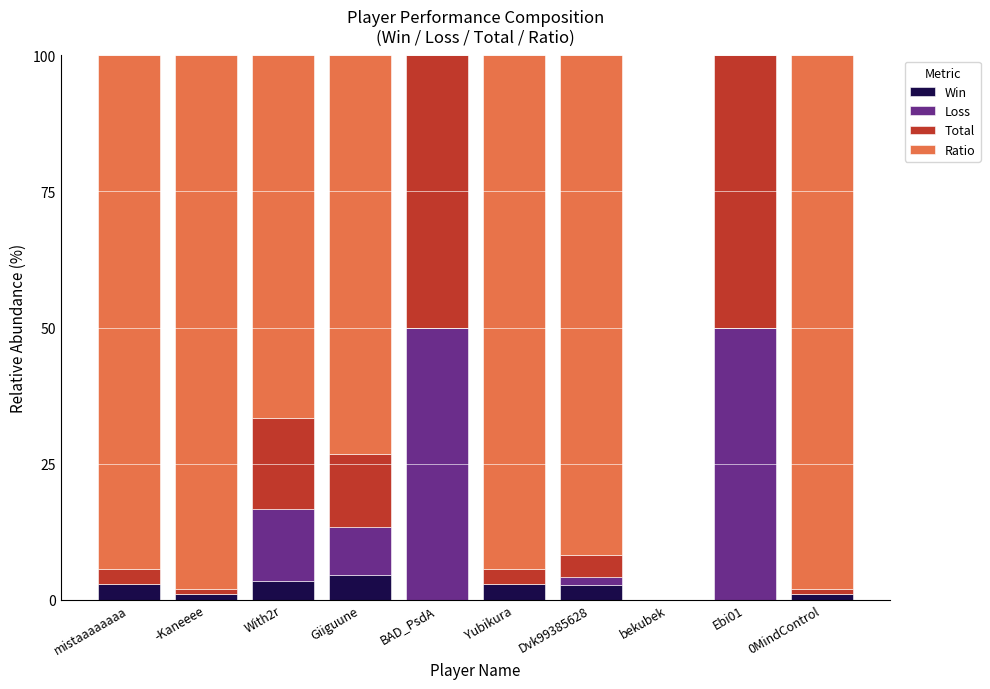

What is the sum of all Win values?

18.1